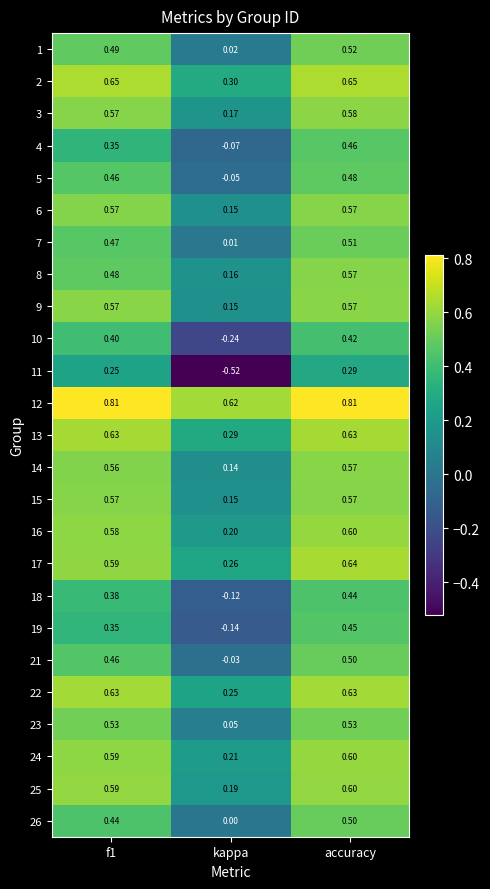

How many series are shown in this chart?

25